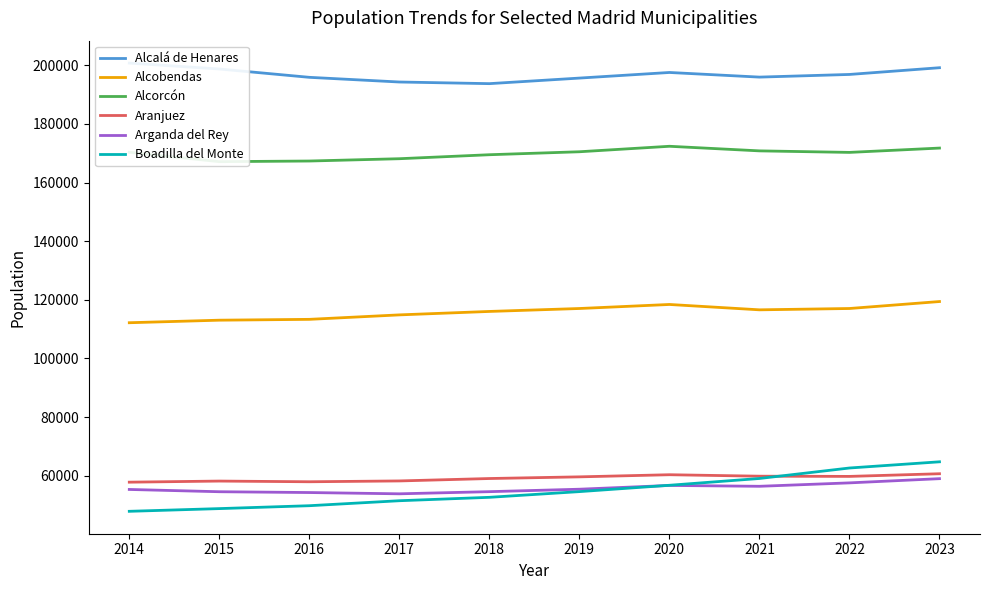

What is the sum of all Alcalá de Henares values?

1968751